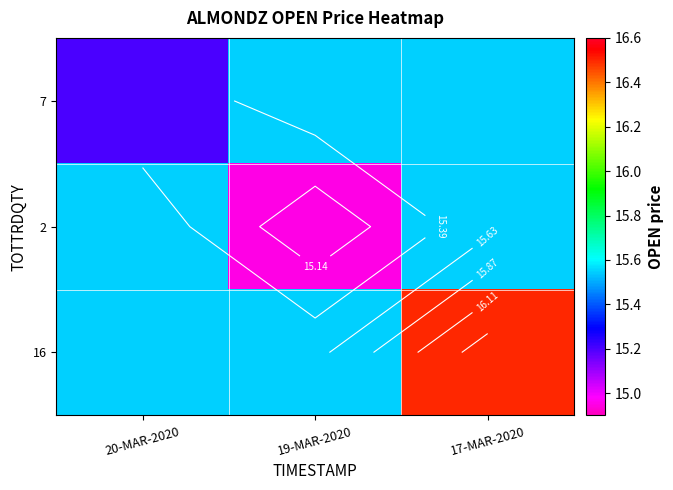

What is the spread (max minus min) of values at 19-MAR-2020?

0.6